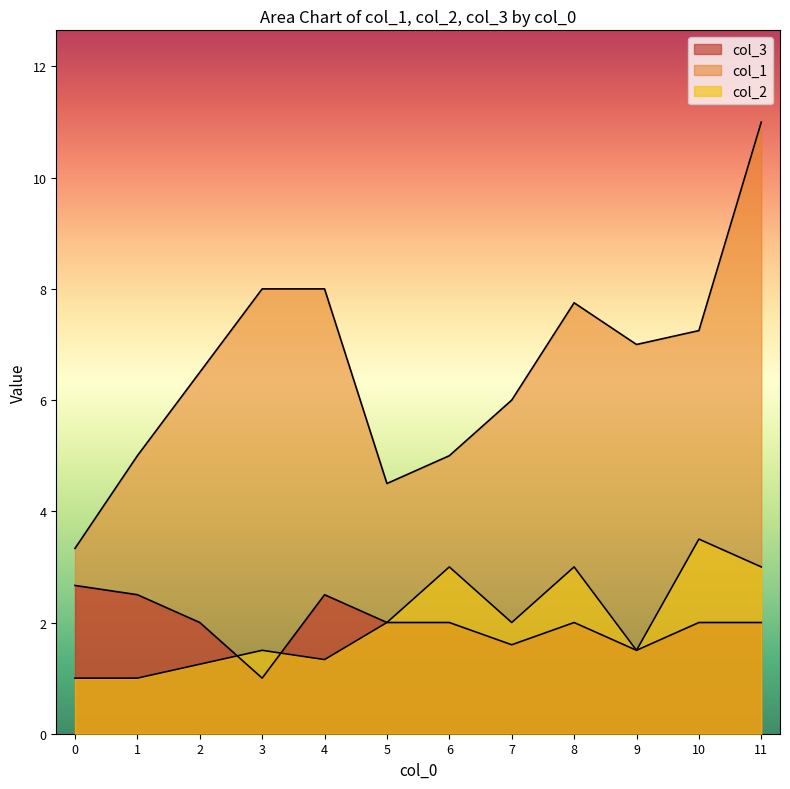

True or false: col_1 has a value of 4 at 28.

False